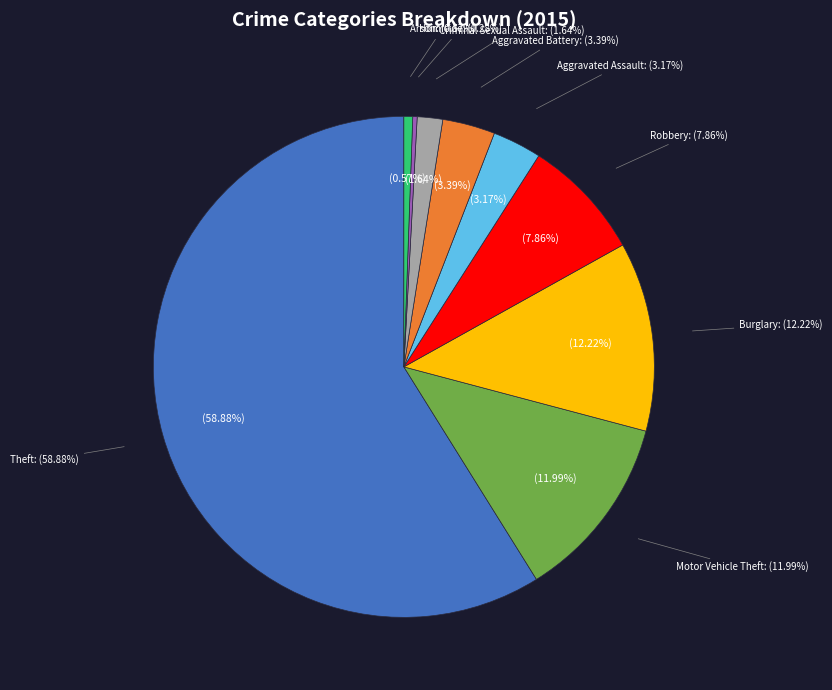

Between Theft and Robbery, which is larger?

Theft